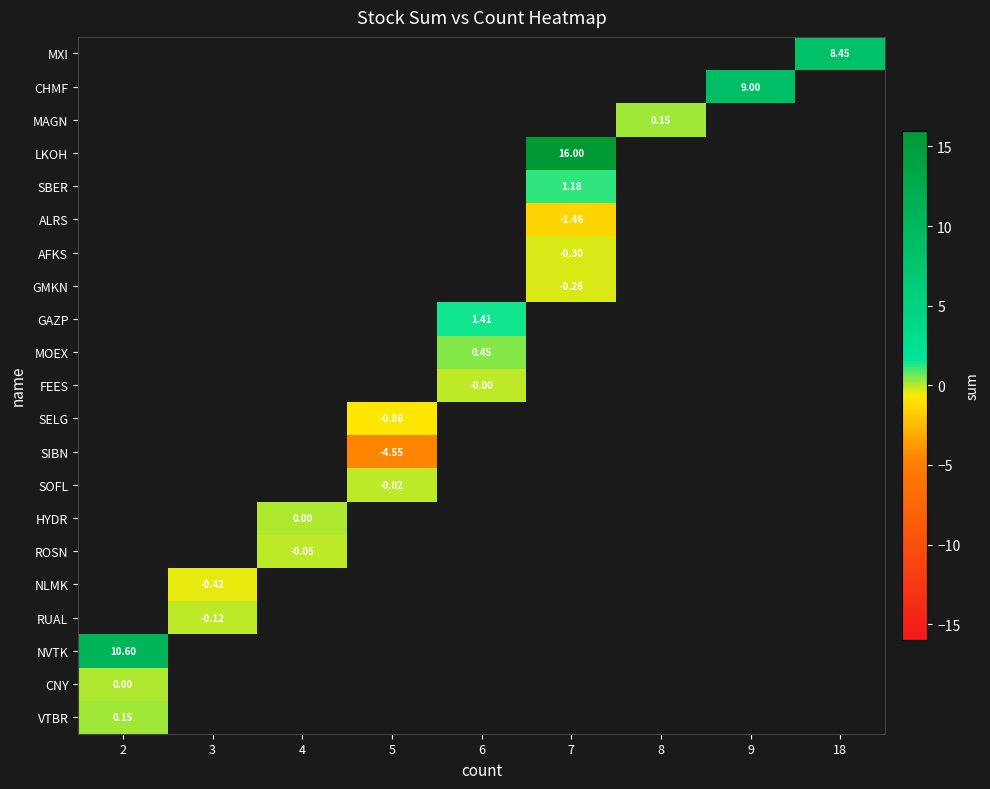

How many data points does each series have?

9